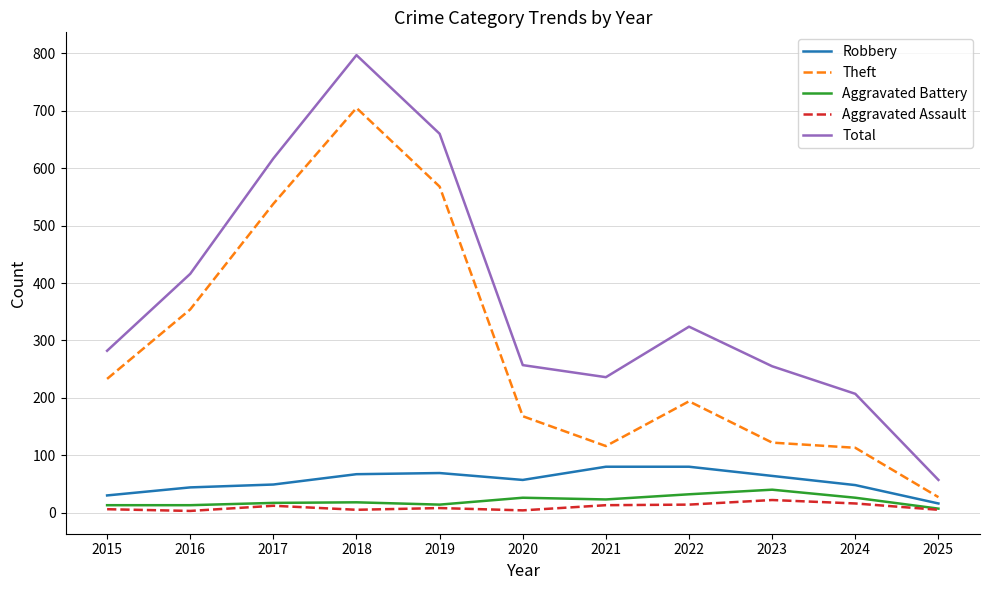

The value of Total at 2024 is 81. True or false?

False